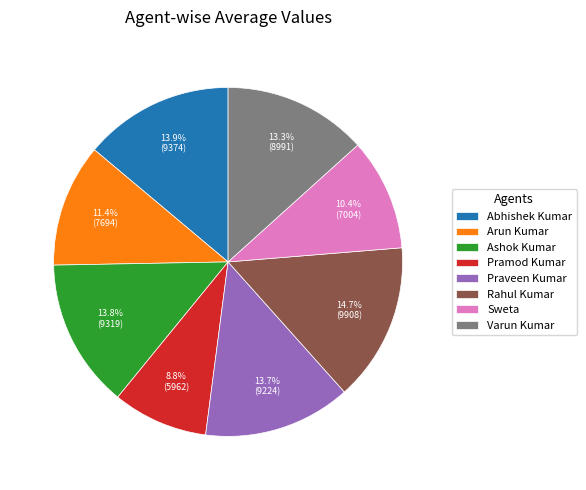

To the nearest percent, what is the average slice percentage?

12%